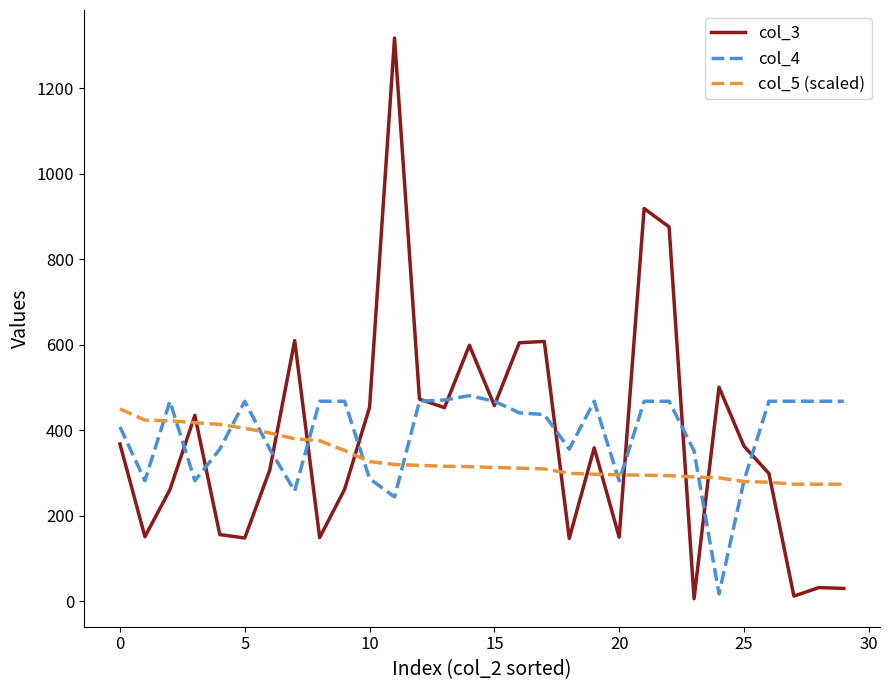

How many intersections are there between col_3 and col_5 (scaled)?

12